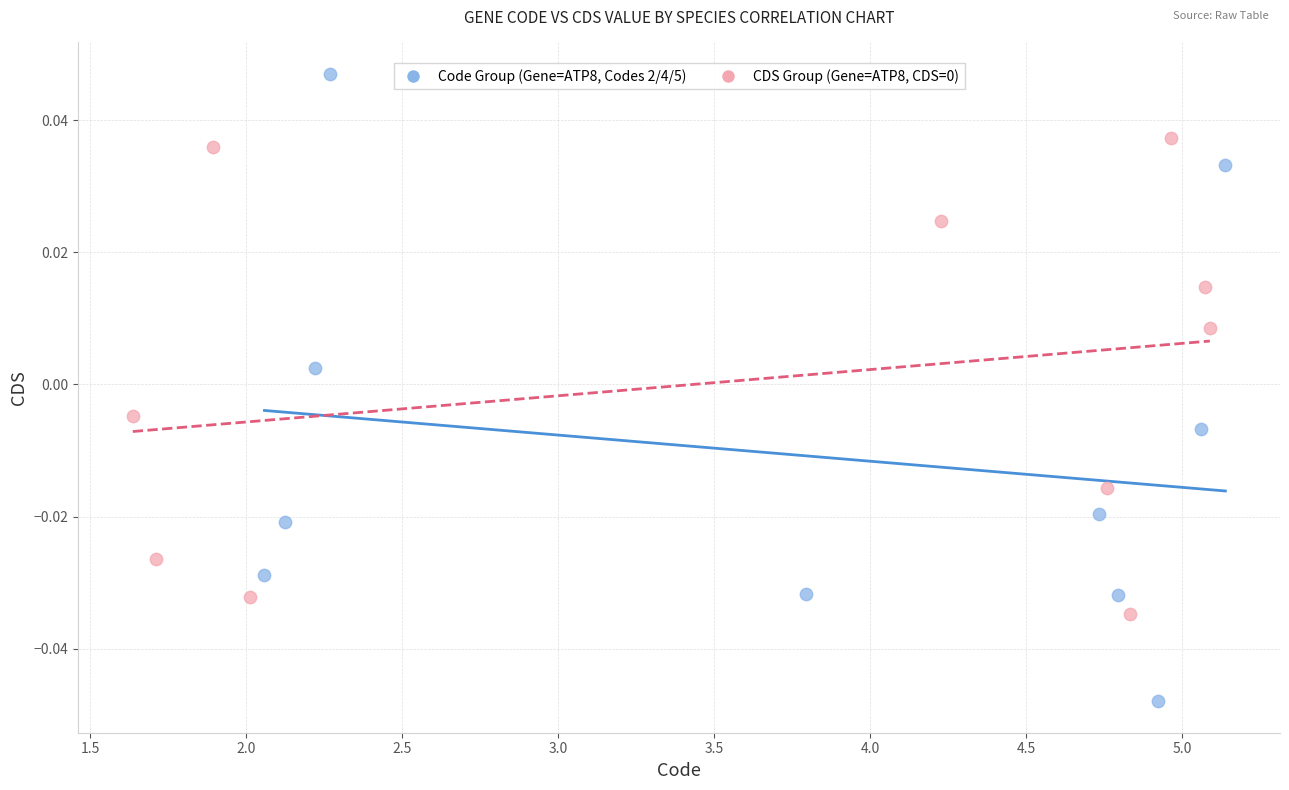

Which series reaches the minimum Y coordinate?

Code Group (Gene=ATP8, Codes 2/4/5)